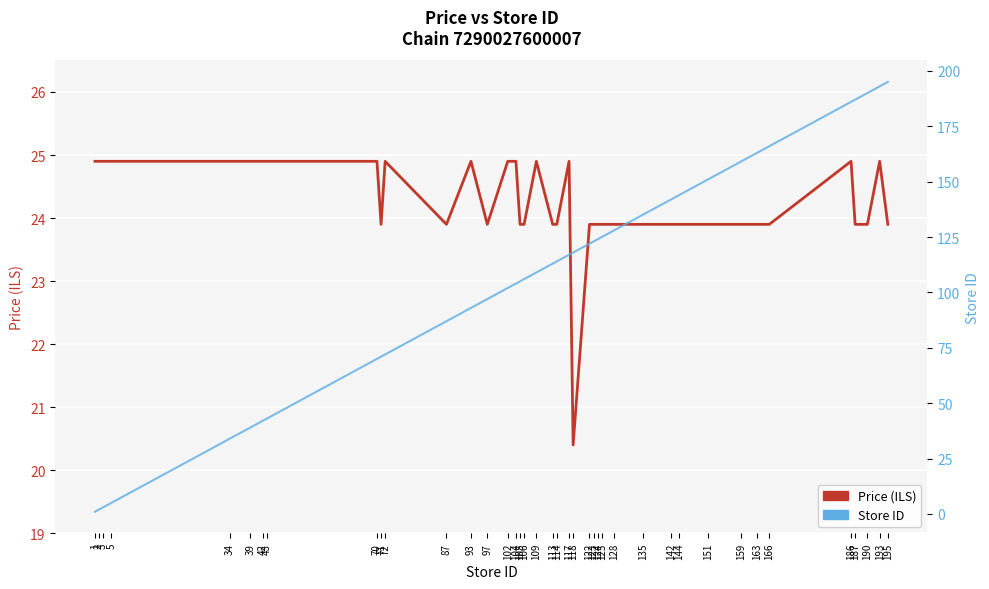

At how many categories does at least one series exceed 91?

28